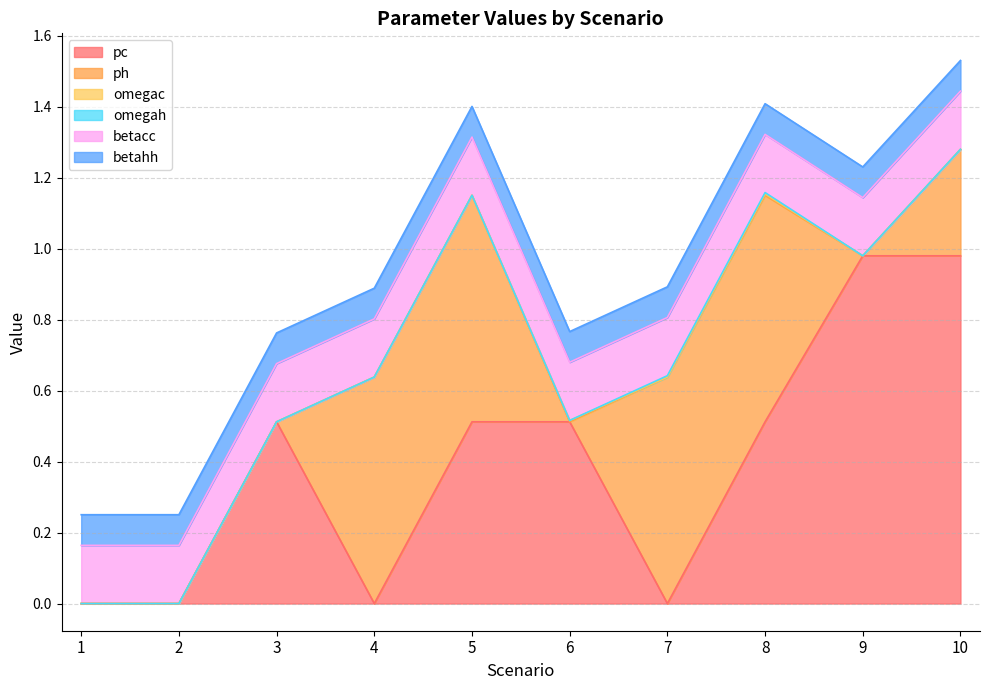

Between which two adjacent categories do ph and pc first intersect?

3 and 4